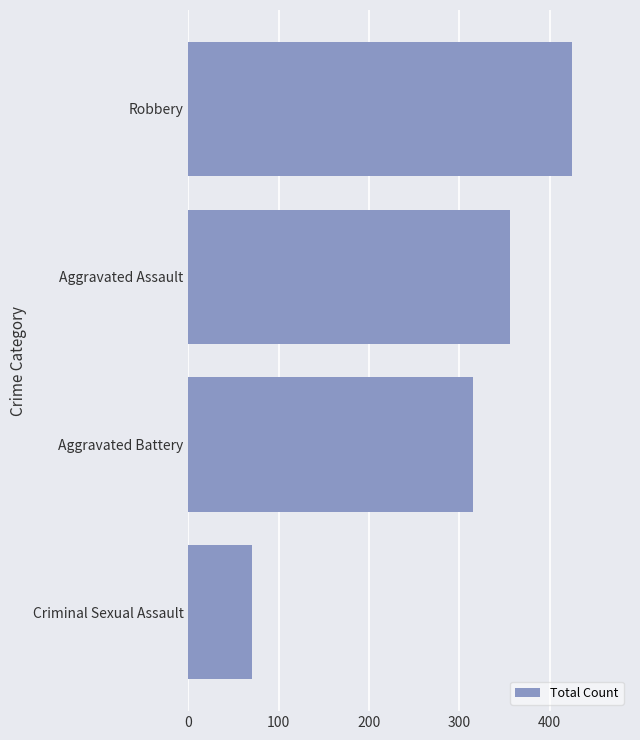

What is the average value?

292